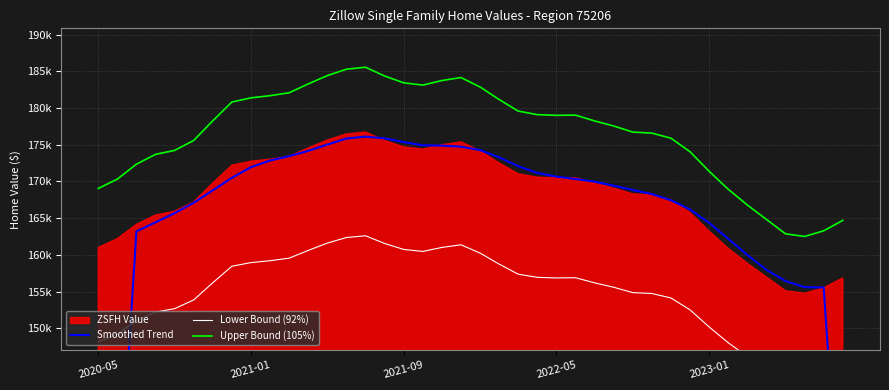

How many lines are shown in the chart?

3